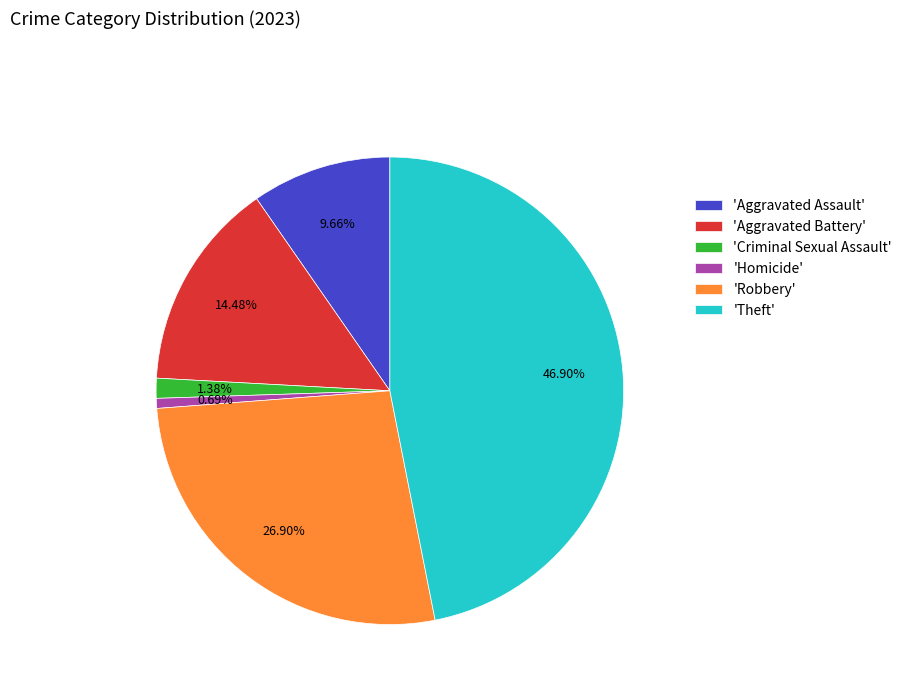

Does 'Criminal Sexual Assault' account for over 50% of the chart?

No